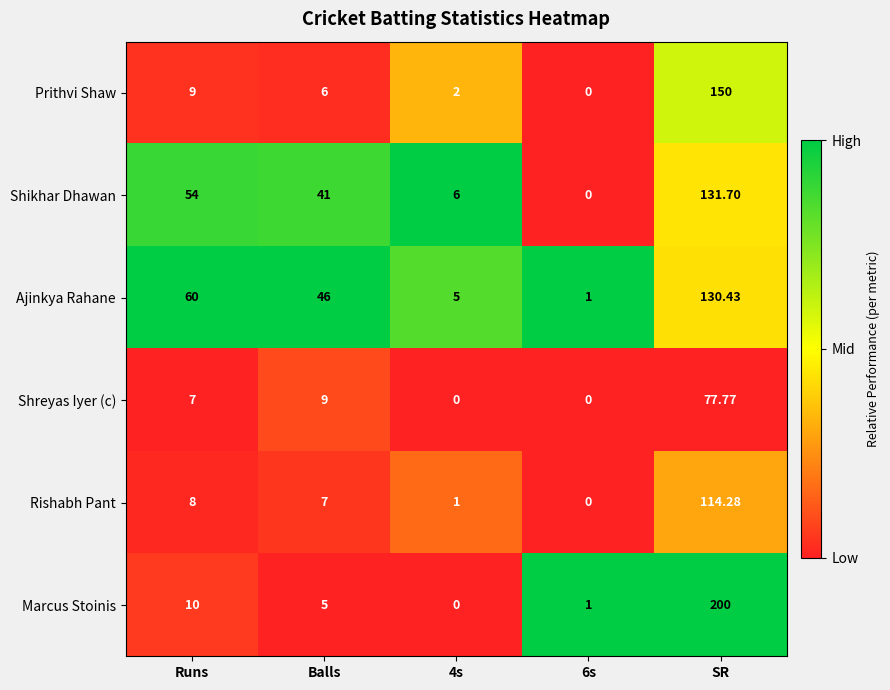

Which series has the largest total across all categories?

Ajinkya Rahane